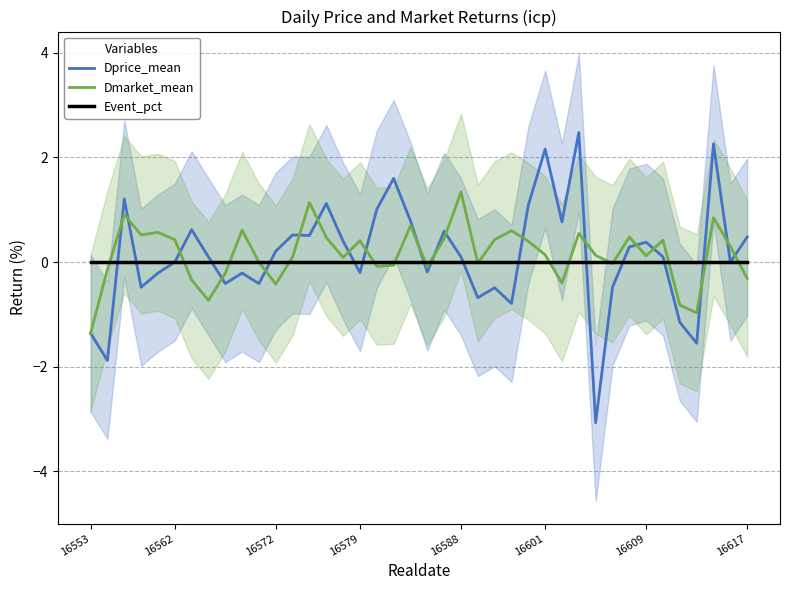

List the series in order of their peak value, lowest first.

Event_pct, Dmarket_mean, Dprice_mean